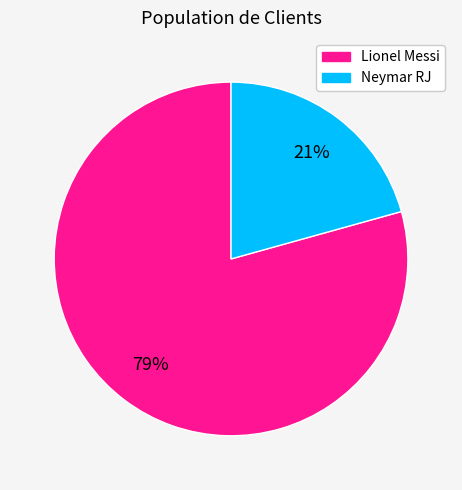

Between Lionel Messi and Neymar RJ, which is larger?

Lionel Messi